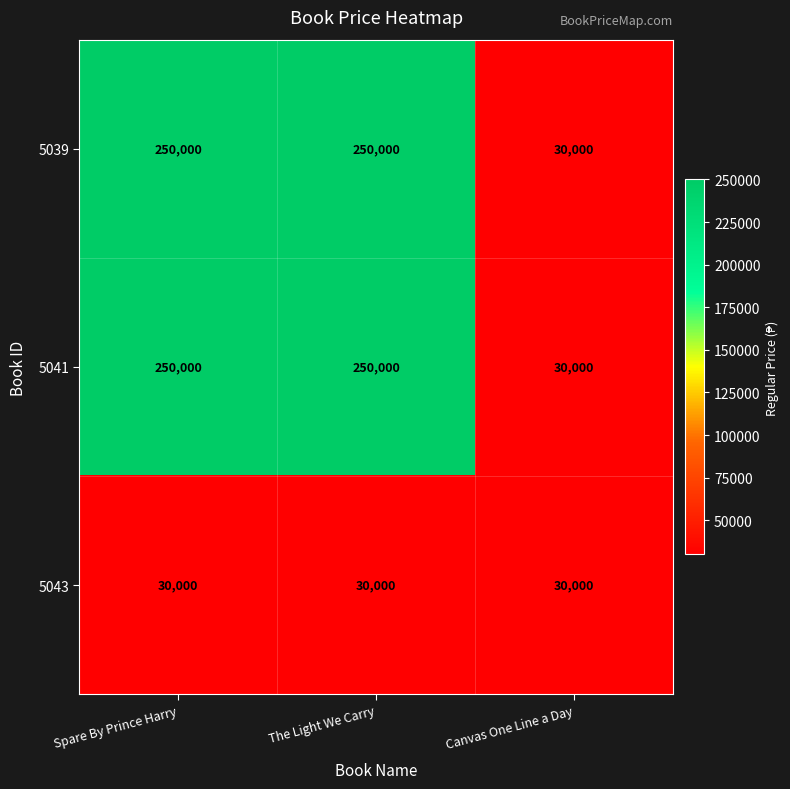

What is the difference between the highest and lowest values at The Light We Carry?

220000